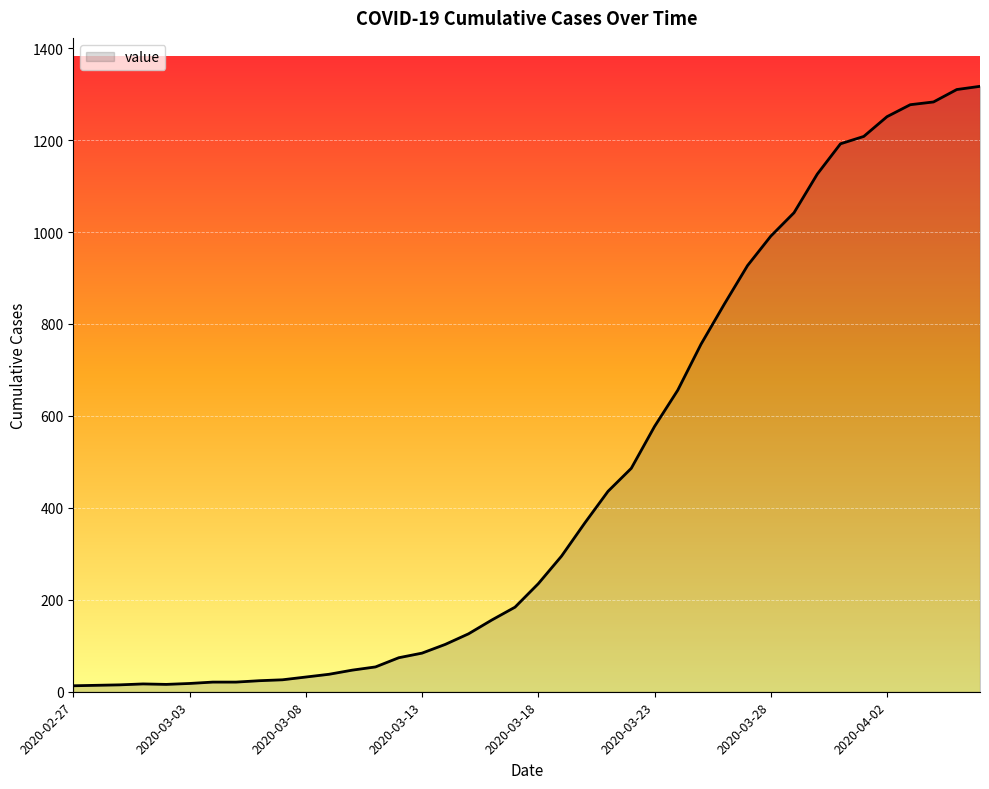

What is the difference between the maximum and minimum values?

1304